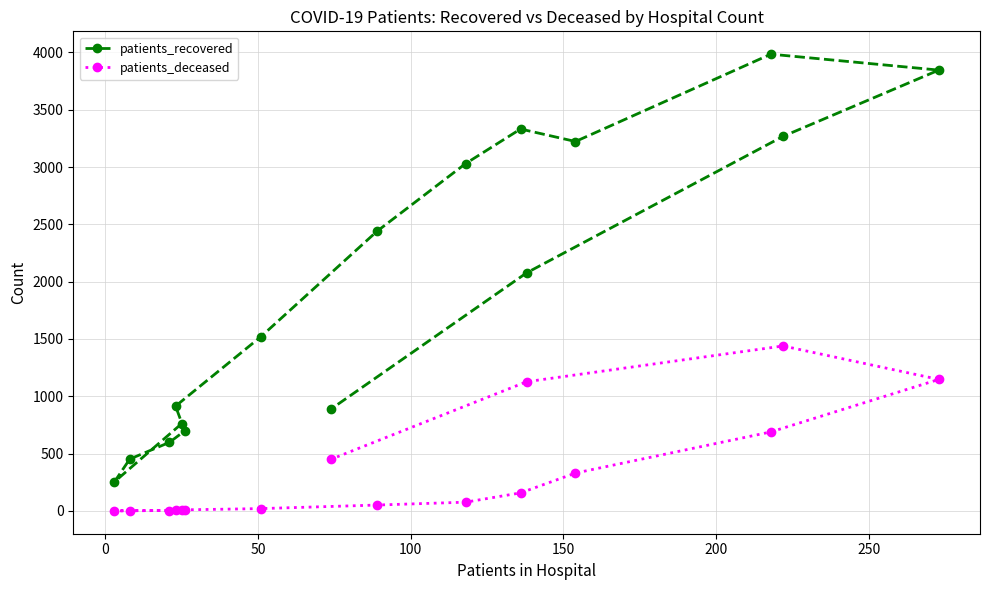

What is the maximum value for patients_deceased?

1439